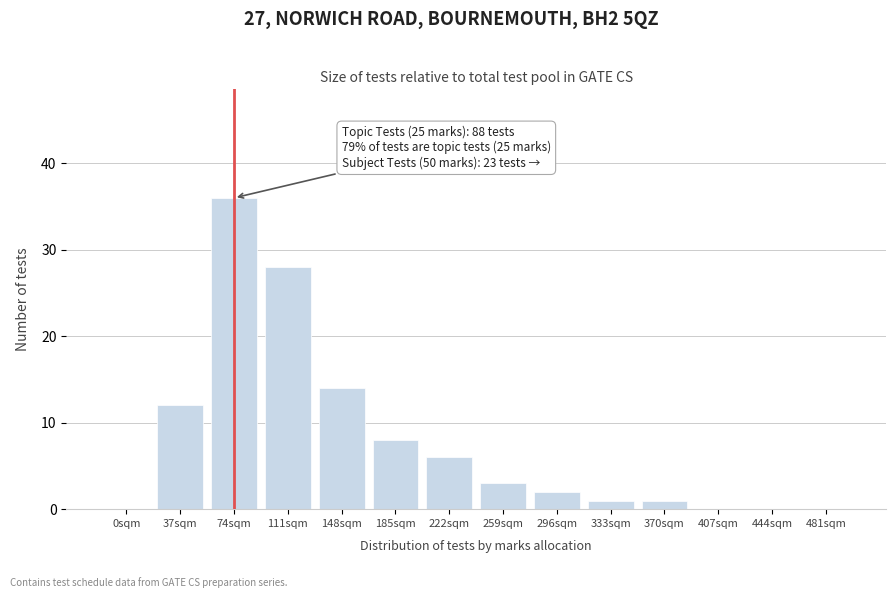

Reading left to right, what are all the values shown in this chart?

0sqm=0	37sqm=12	74sqm=36	111sqm=28	148sqm=14	185sqm=8	222sqm=6	259sqm=3	296sqm=2	333sqm=1	370sqm=1	407sqm=0	444sqm=0	481sqm=0